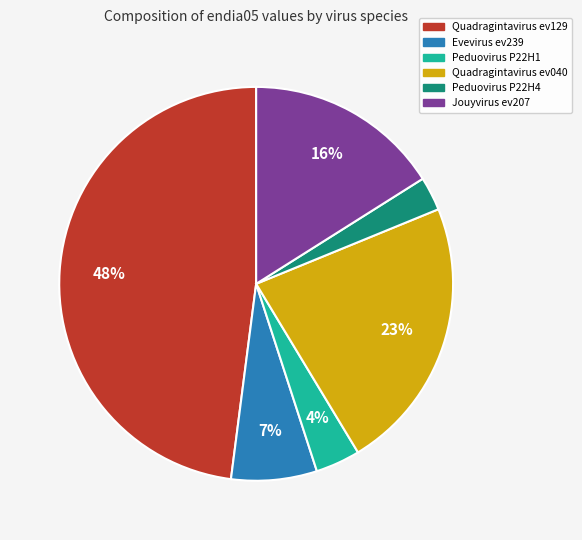

How many segments does this pie chart have?

6